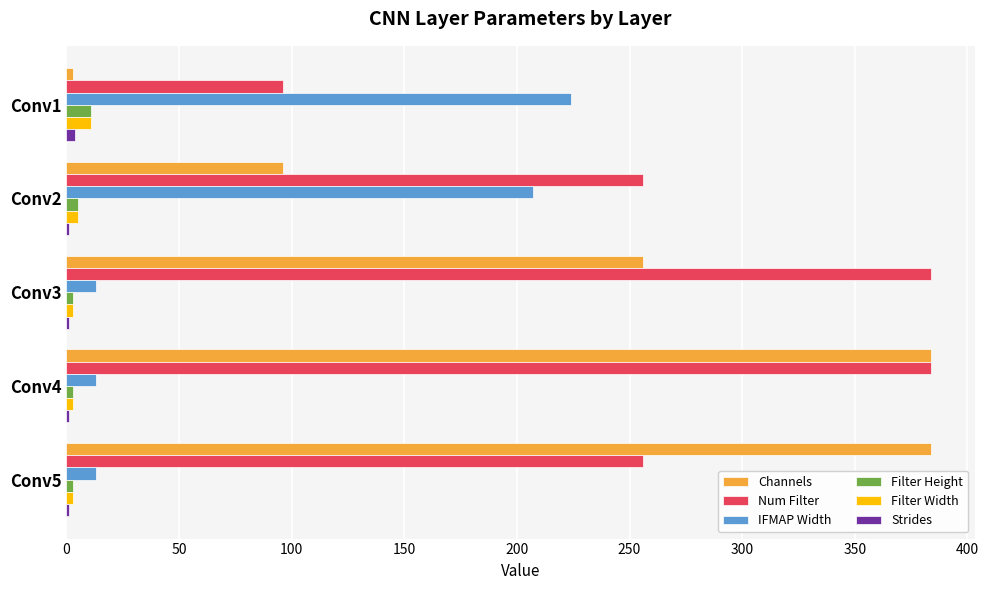

Which series has the largest total across all categories?

Num Filter